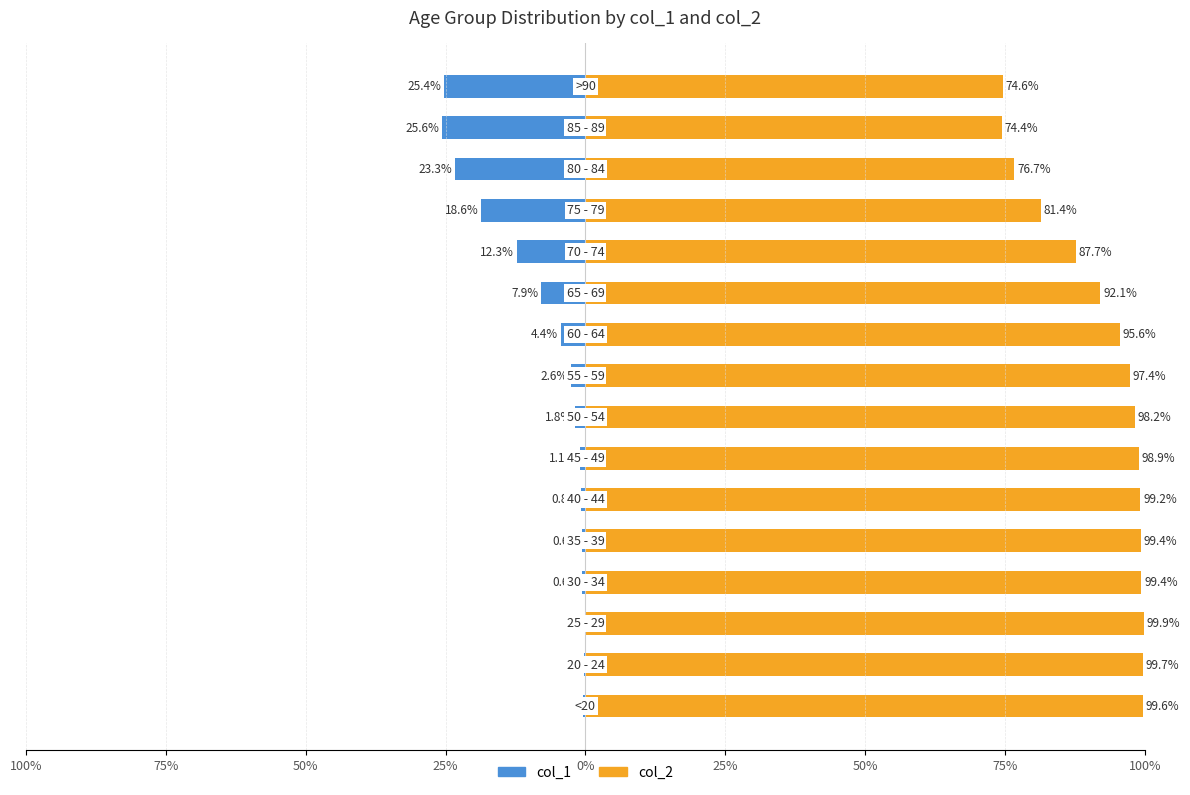

Rank the series by their maximum value, from lowest to highest.

col_1, col_2